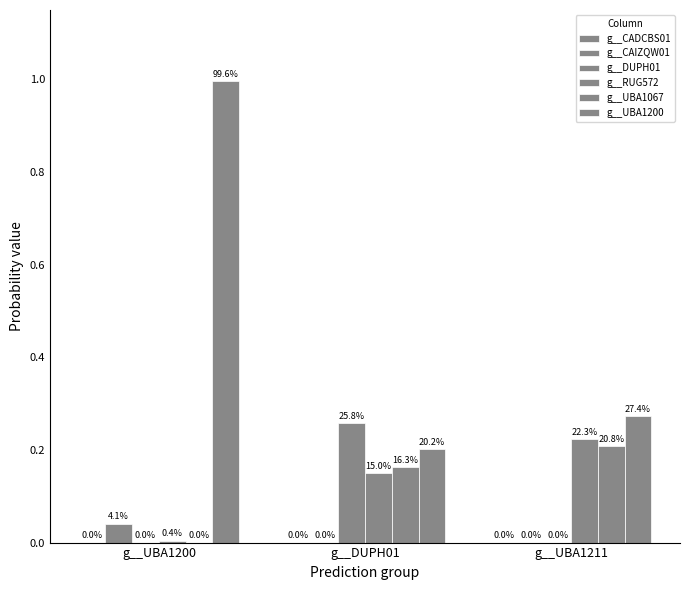

The value of g__CADCBS01 at g__DUPH01 is 0.0. True or false?

True